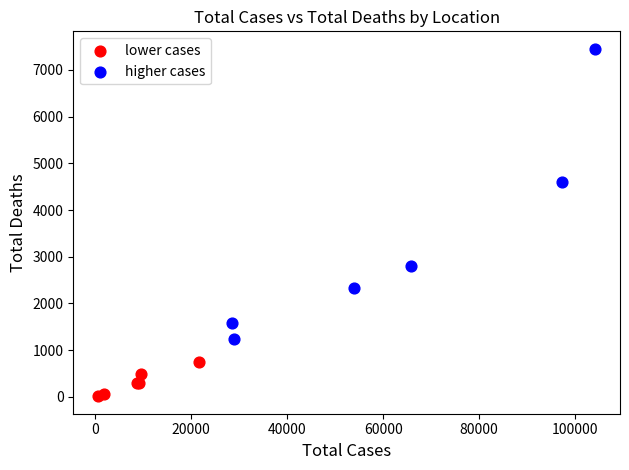

Which series reaches the minimum Y coordinate?

lower cases